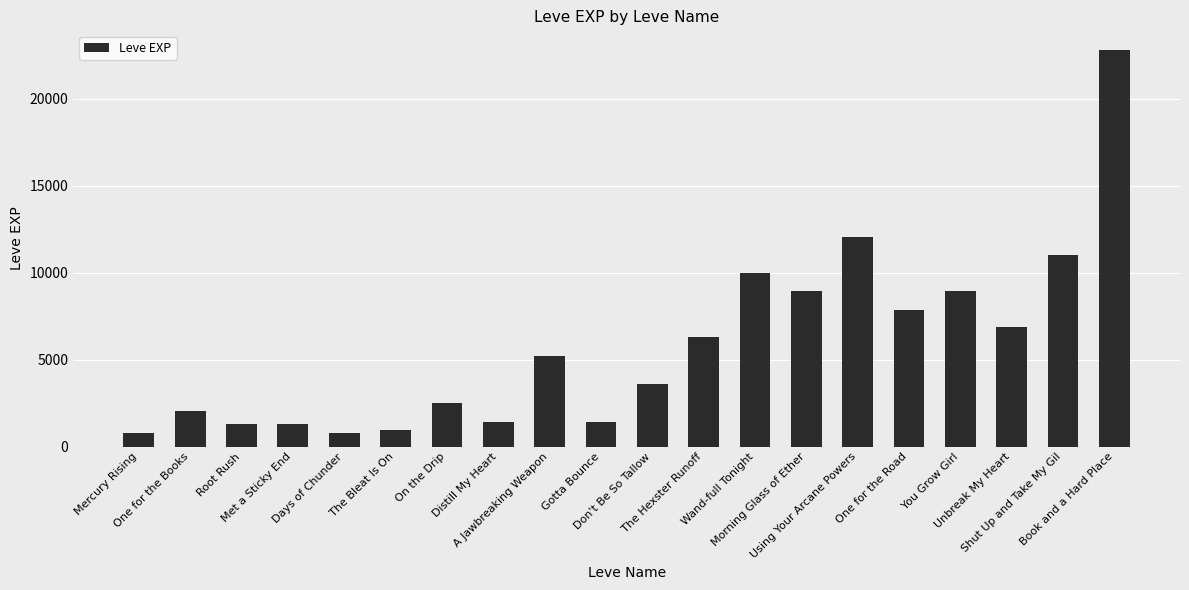

The chart shows a value of 19199 at Using Your Arcane Powers. True or false?

False